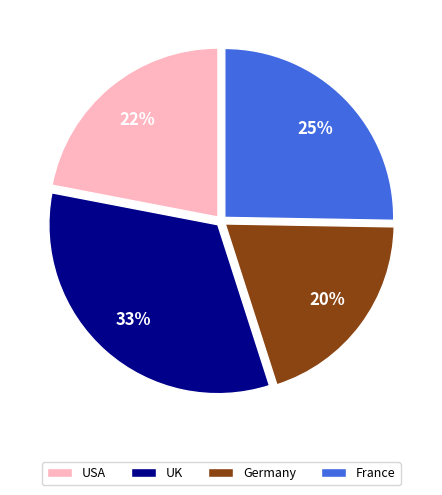

How many segments does this pie chart have?

4